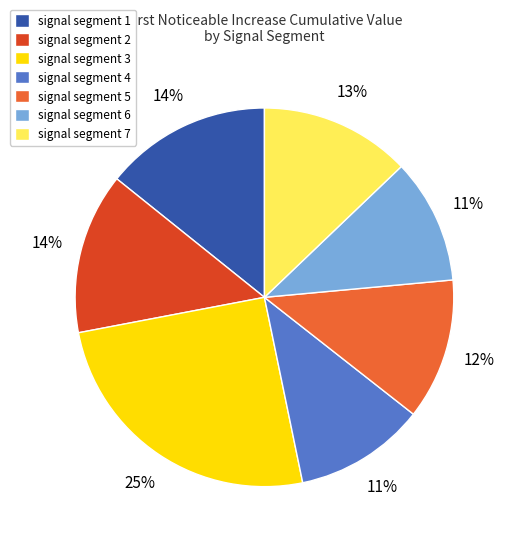

Combined, do signal segment 5 and signal segment 1 account for over 50%?

No